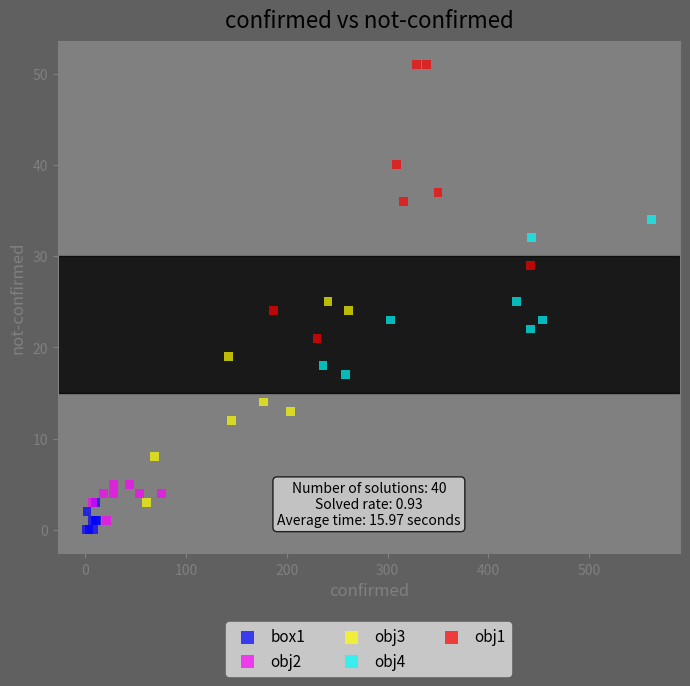

Which series has the largest Y range (max minus min)?

obj1